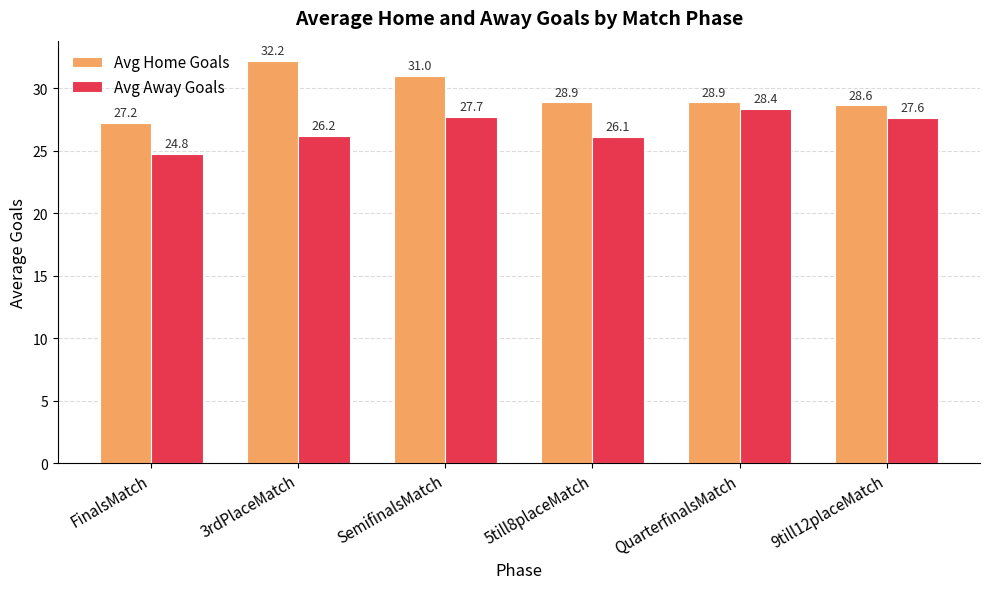

At which category is the sum across all series the highest?

SemifinalsMatch